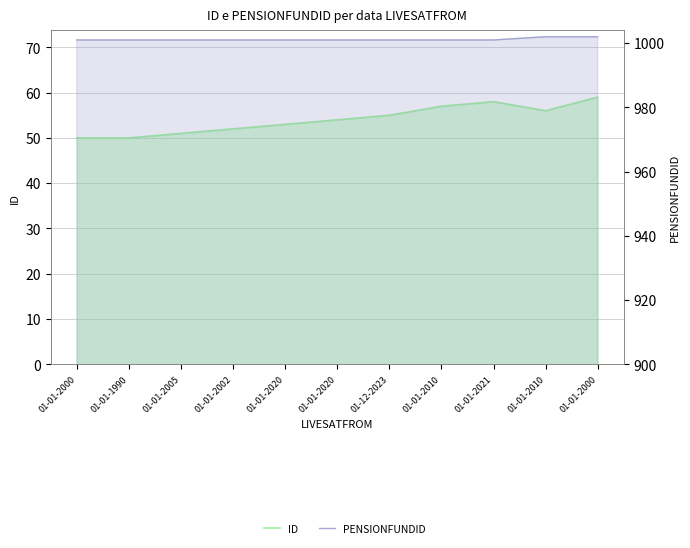

Read the ID value at 01-01-2000.

59